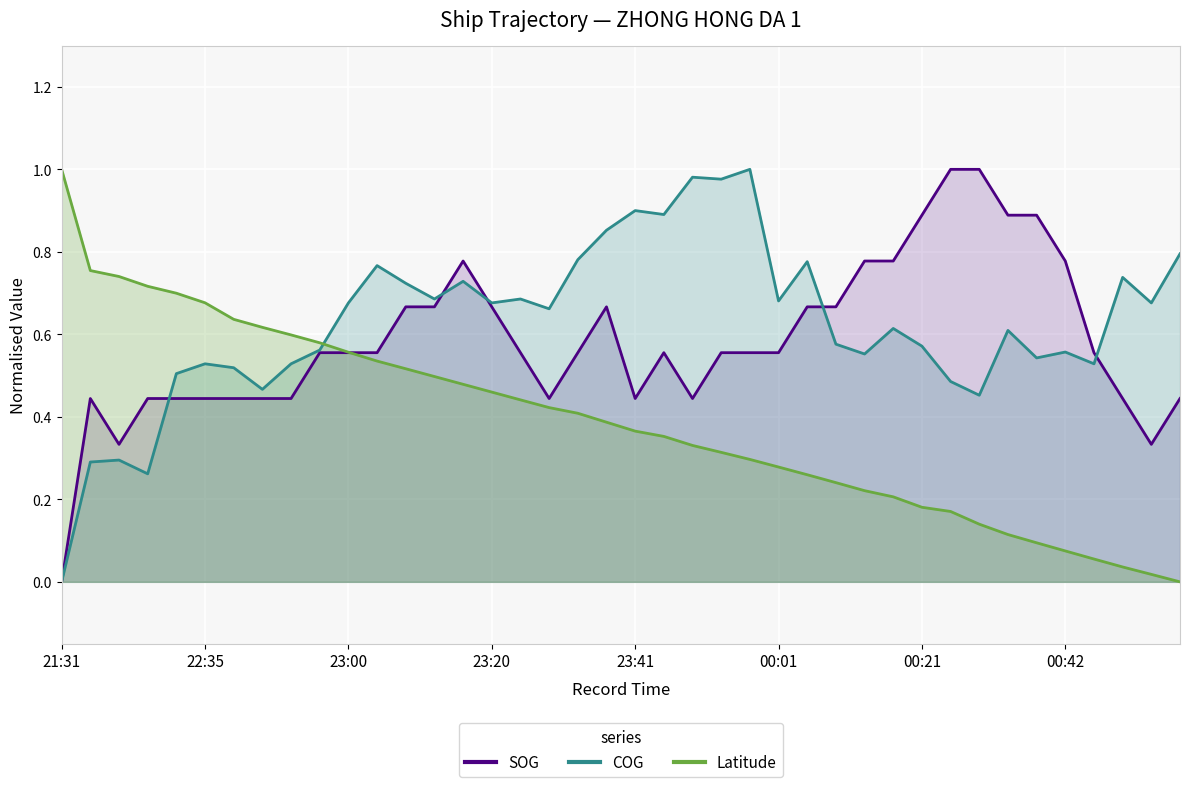

What is the spread (max minus min) of values at 23:57?

0.7